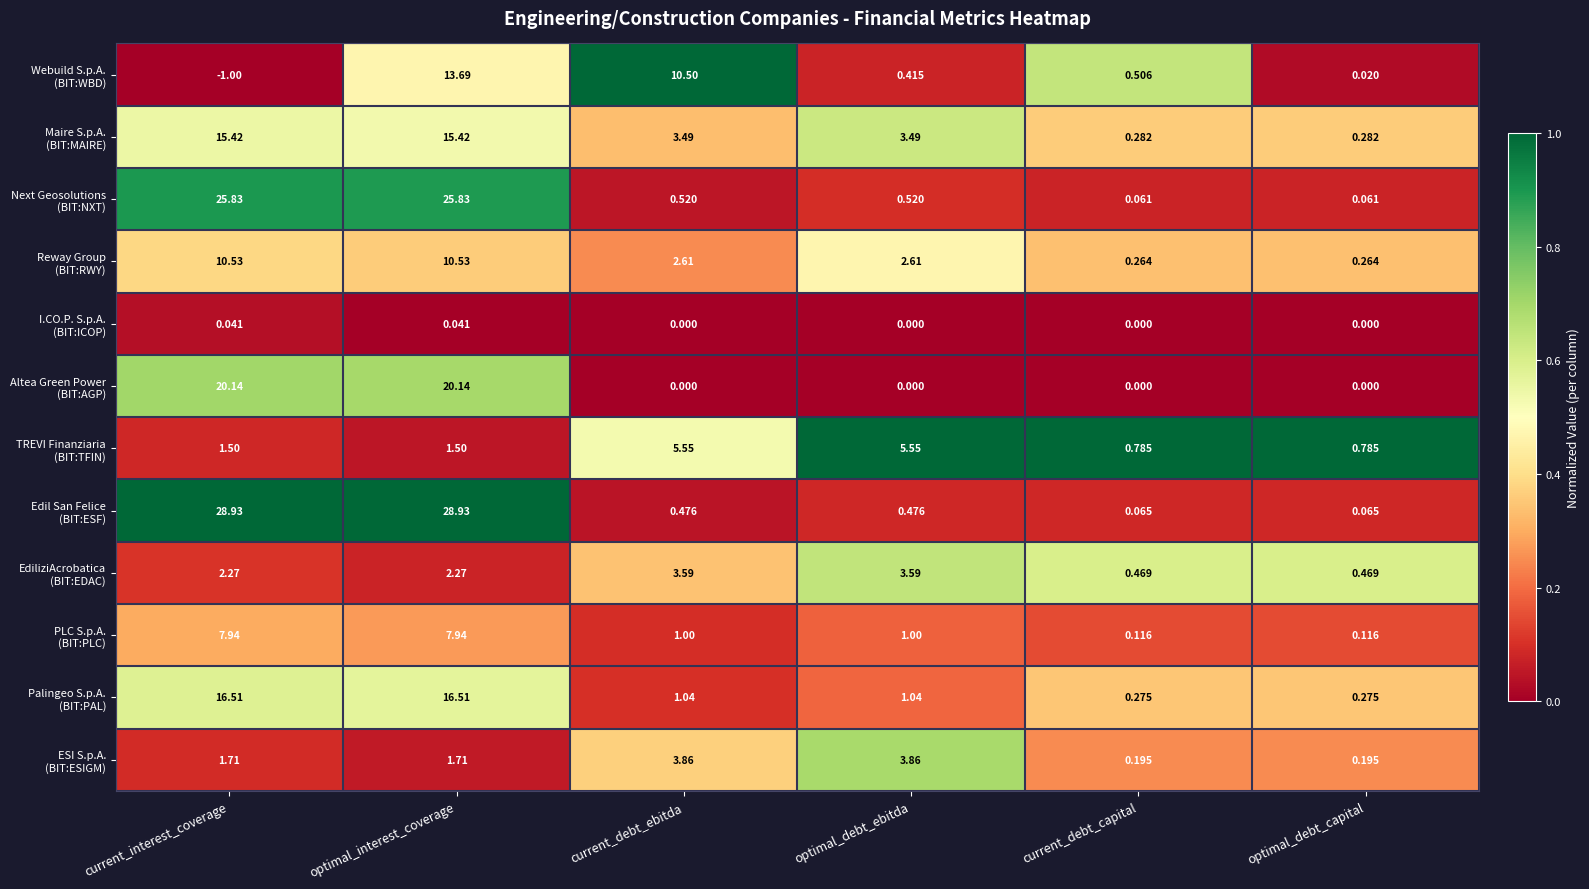

At which category is the sum across all series the highest?

optimal_interest_coverage